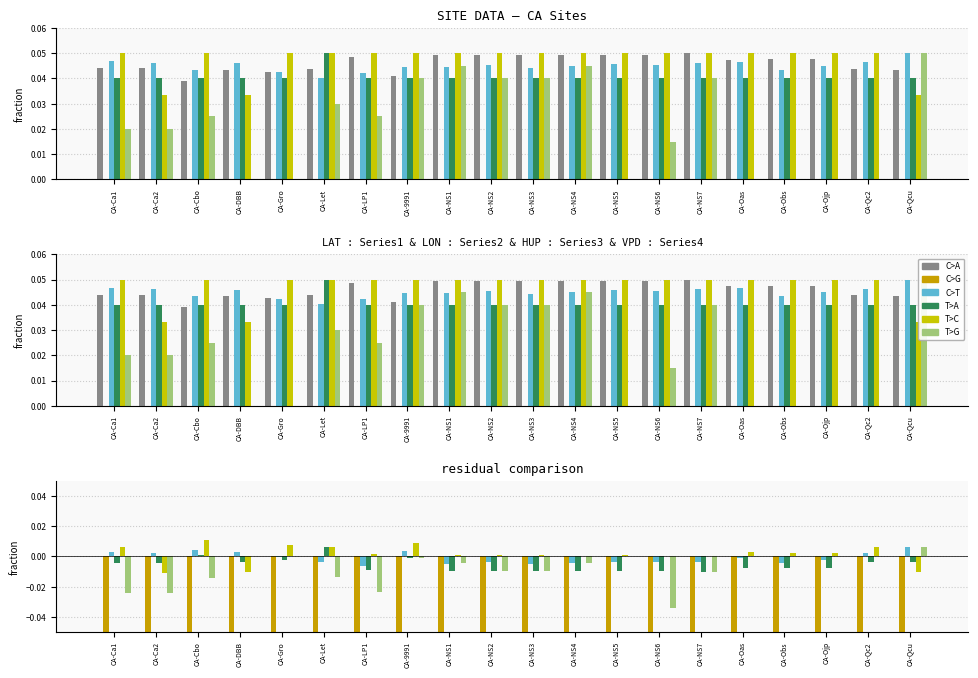

How many categories are shown in the chart?

20